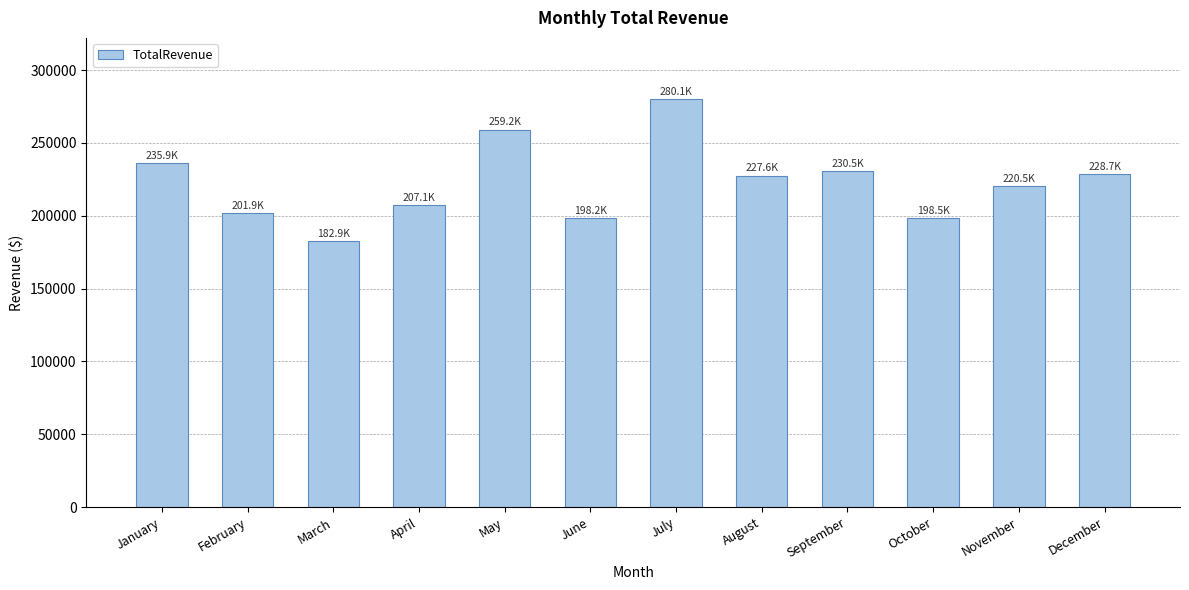

What is the ratio of the value at August to the value at June?

1.1